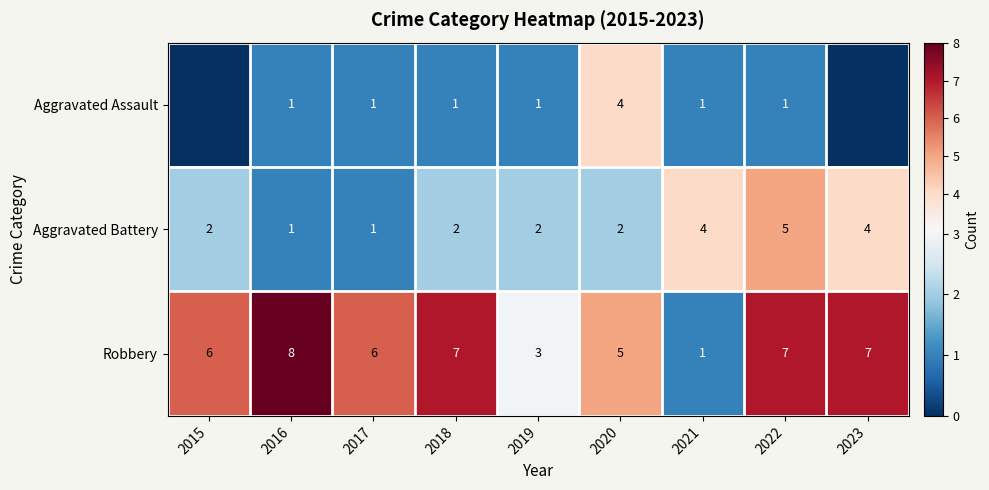

Is it true that Robbery equals 11 at 2018?

False